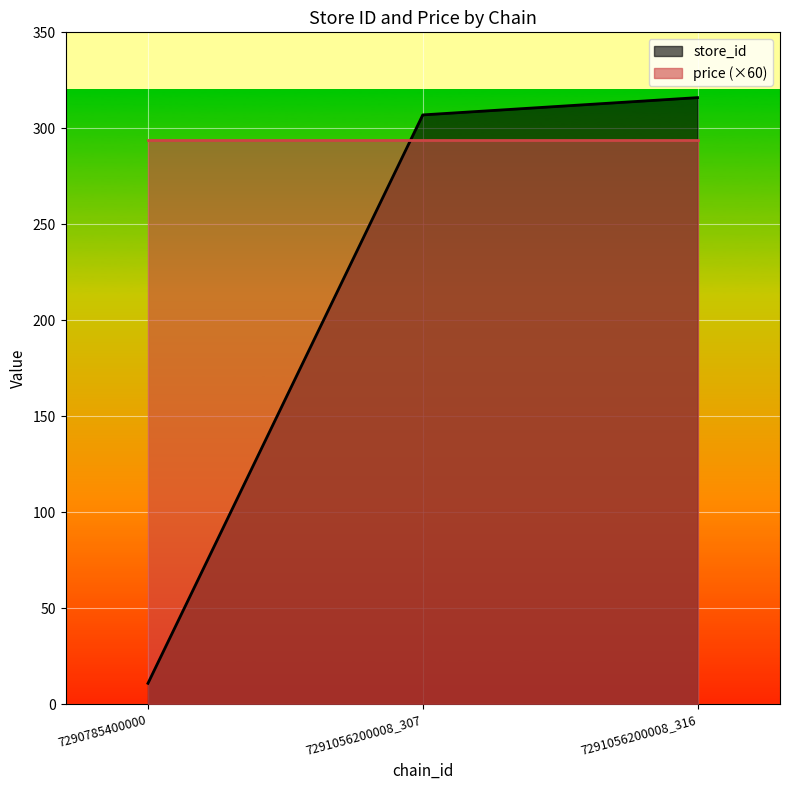

What is the value of the 2nd point from the left?

307